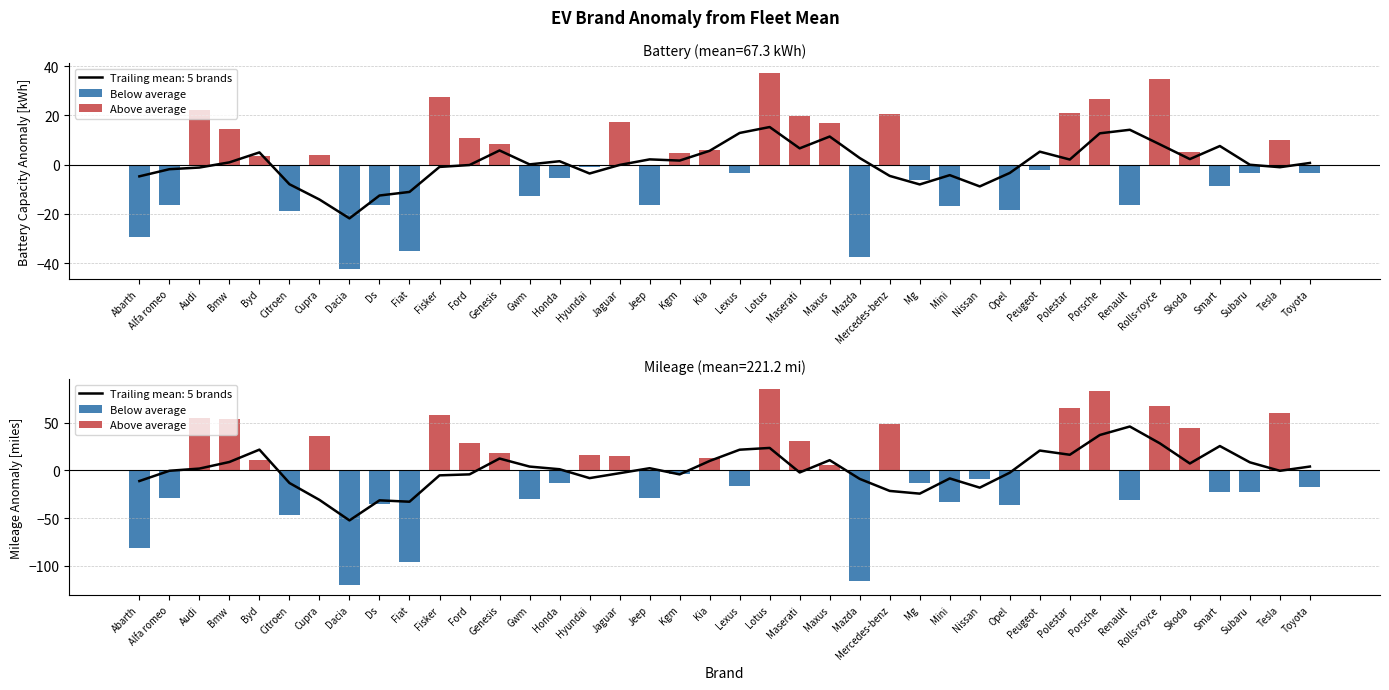

What is the average value of the Average Mileage series?

221.2